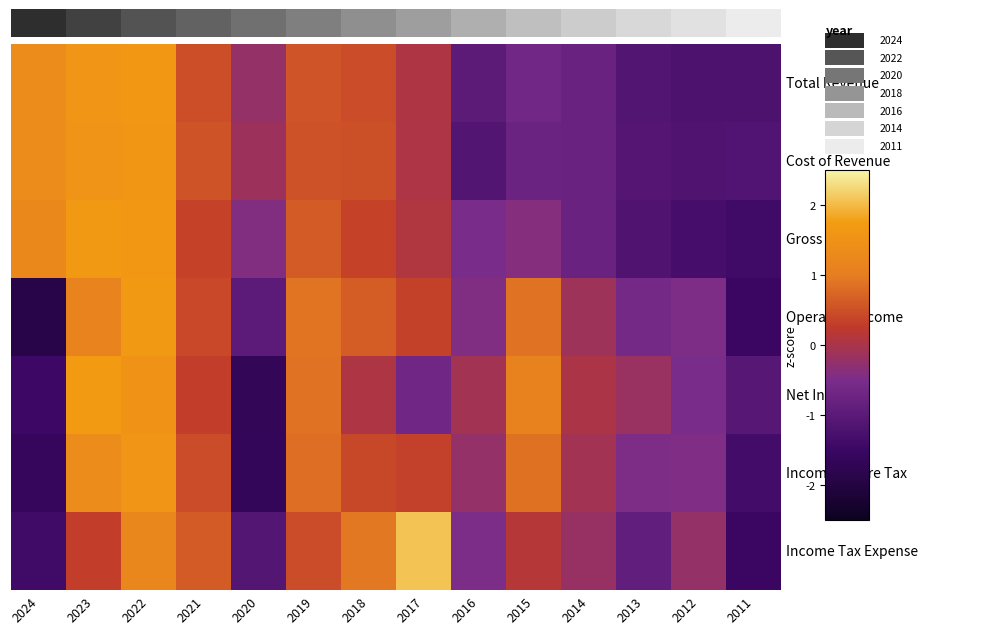

What is the total value across all series at 2020?

-6.1